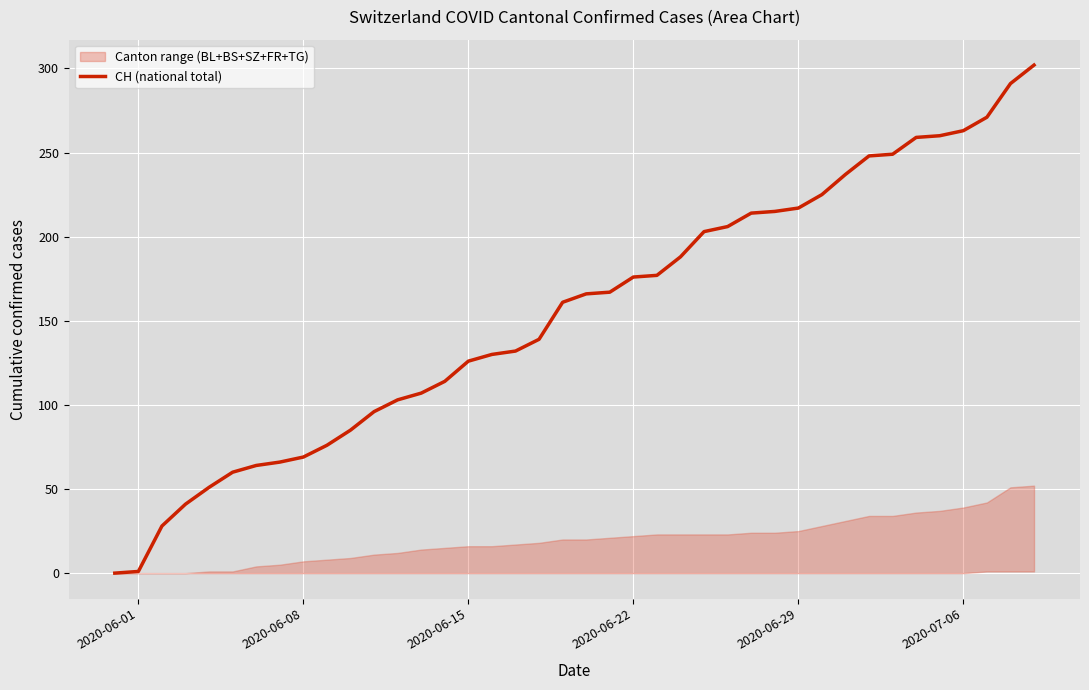

Reading left to right, transcribe all the data shown in this chart.

0	1	28	41	51	60	64	66	69	76	85	96	103	107	114	126	130	132	139	161	166	167	176	177	188	203	206	214	215	217	225	237	248	249	259	260	263	271	291	302